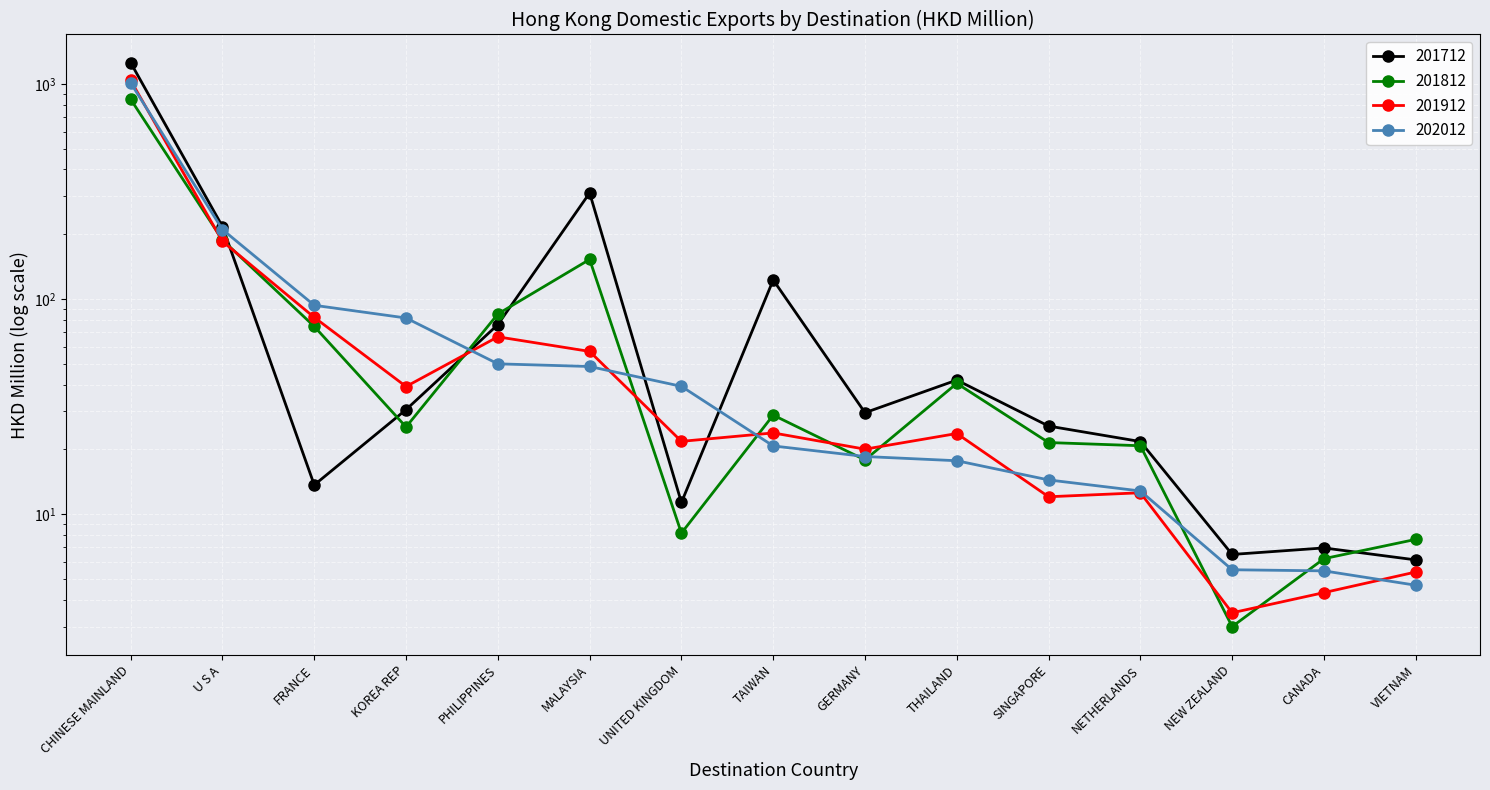

Does the chart display data point markers on the line(s)?

Yes